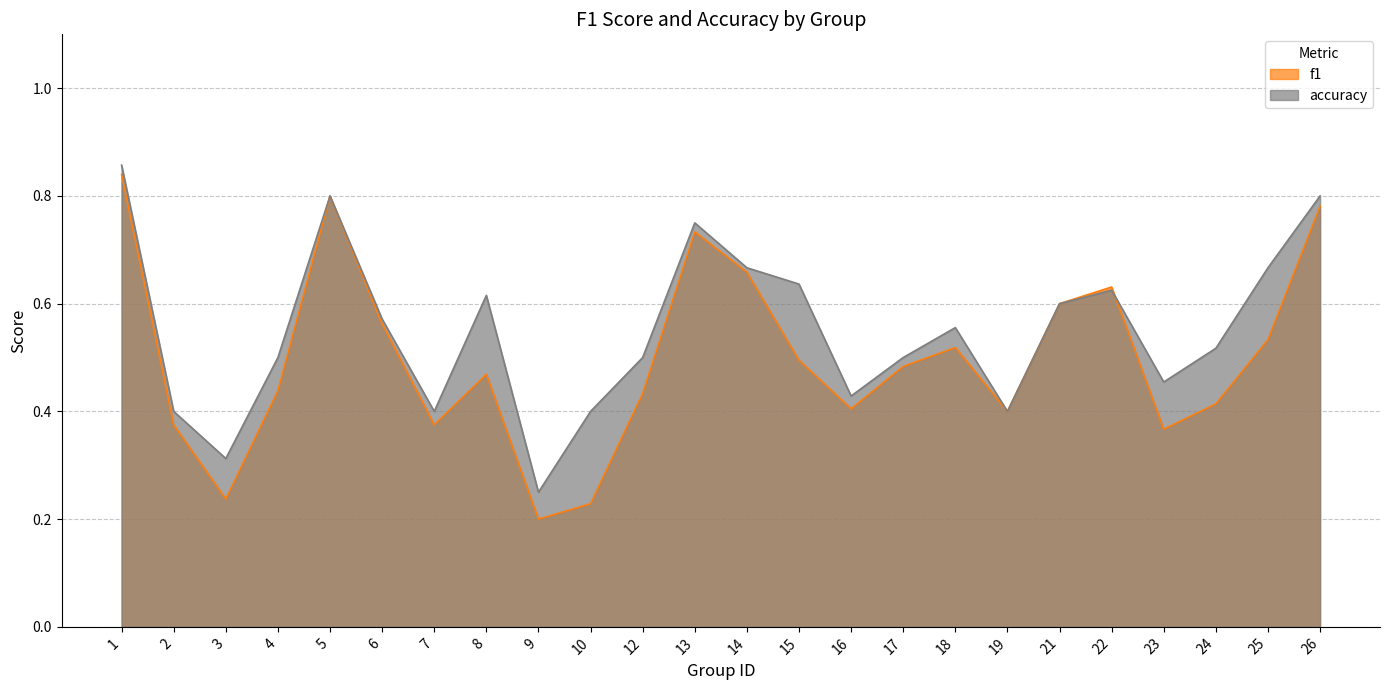

What is the value of the accuracy point at the 6th from the left?

0.6